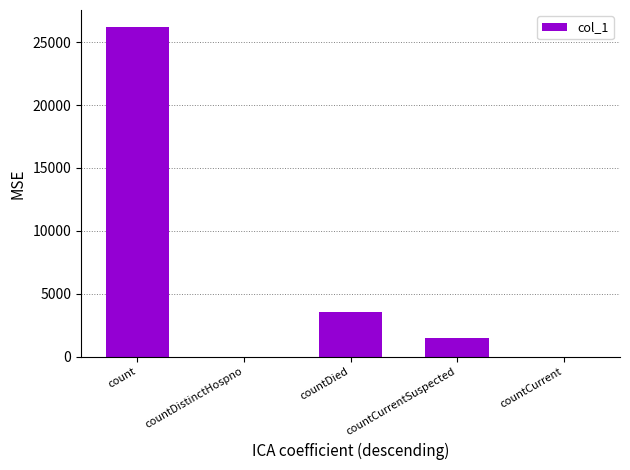

The value at countDied is 3534. True or false?

True